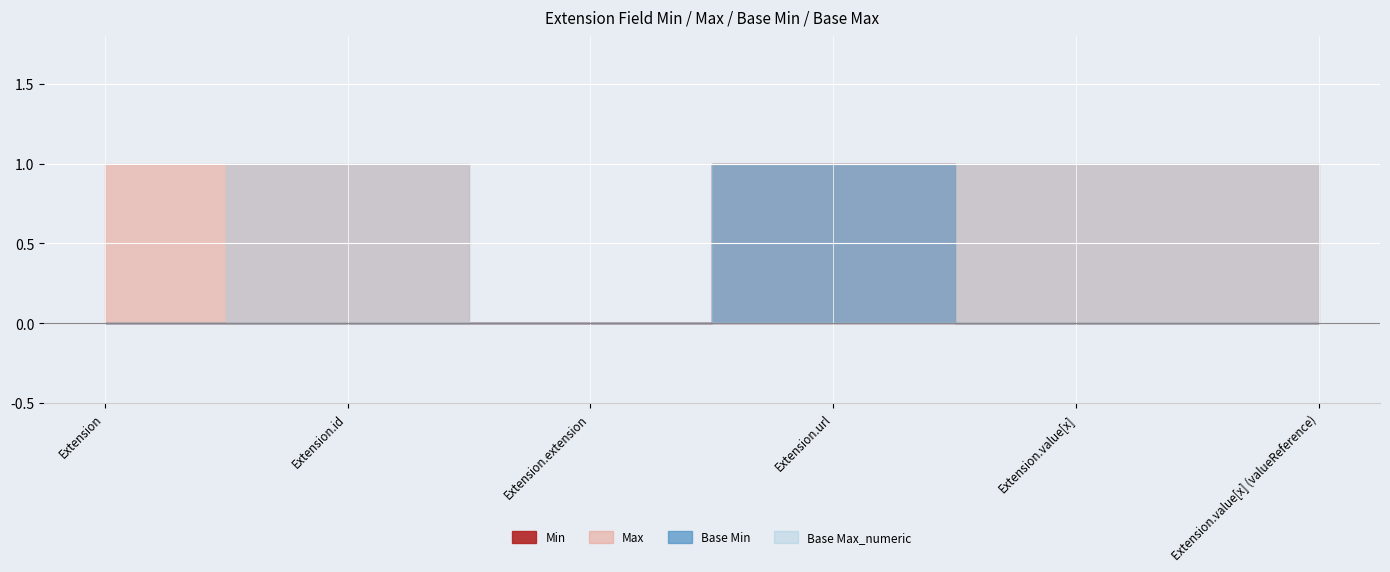

How many categories are shown in the chart?

6